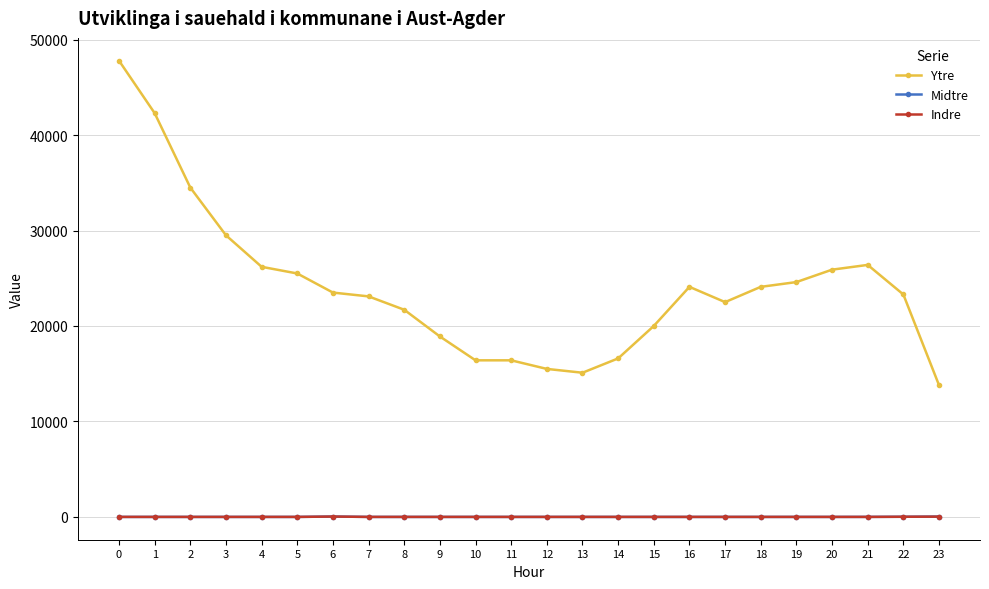

What is the maximum value shown in the chart?

47800.0